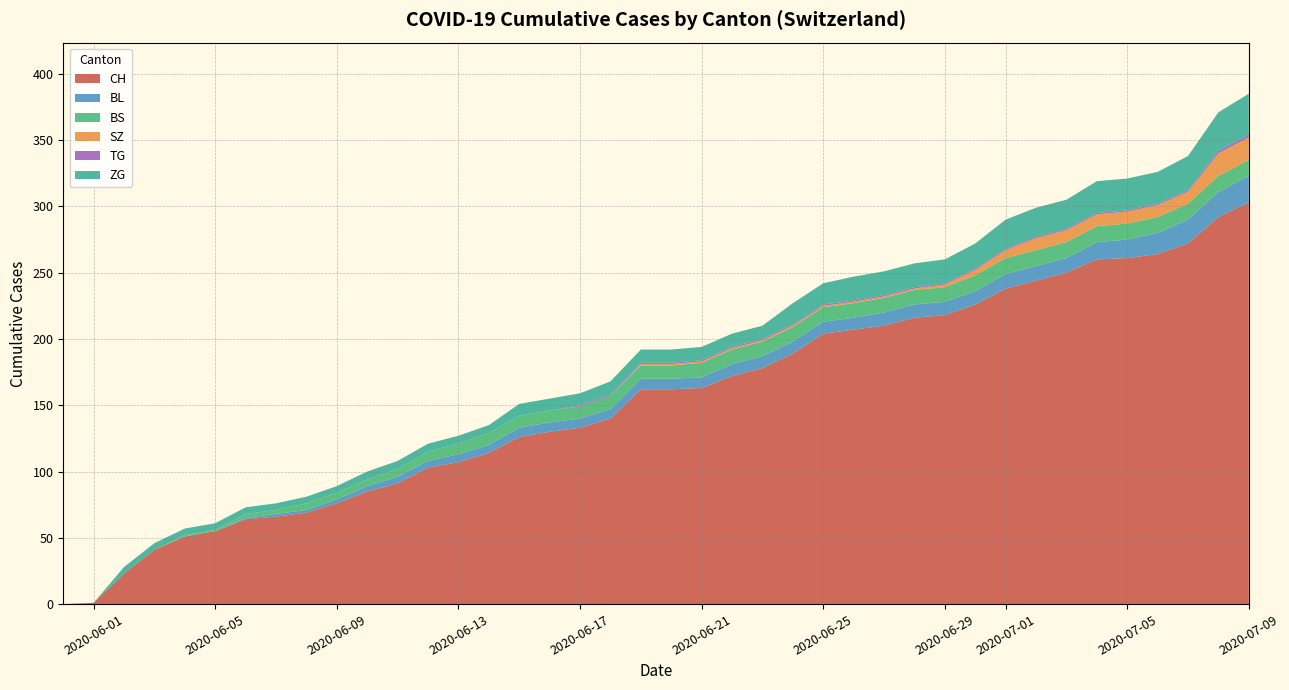

What is the highest value of the CH series?

303